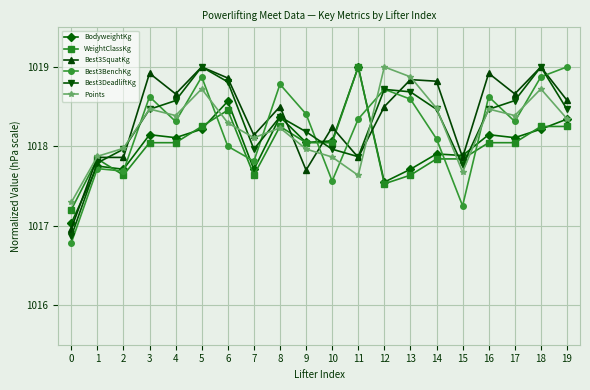

What is the minimum value for Best3BenchKg?

1016.8